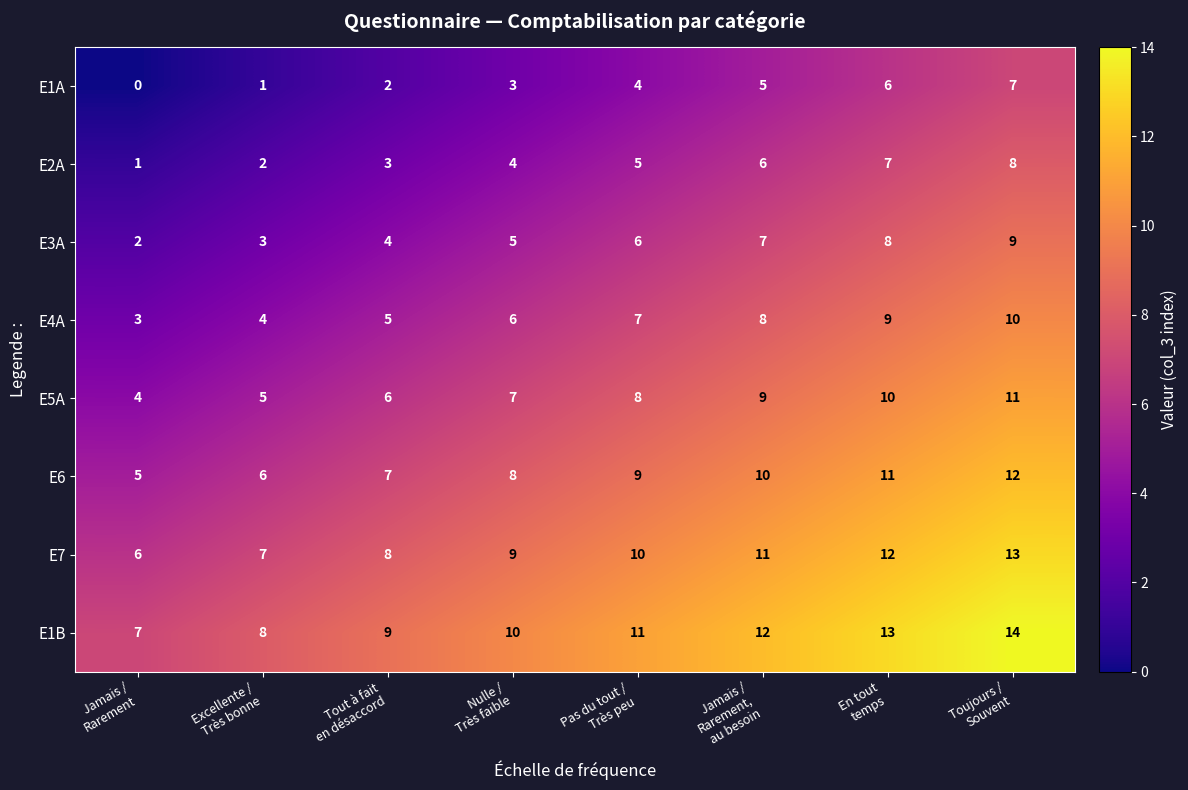

What is the difference between the maximum and minimum values in the E4A series?

7